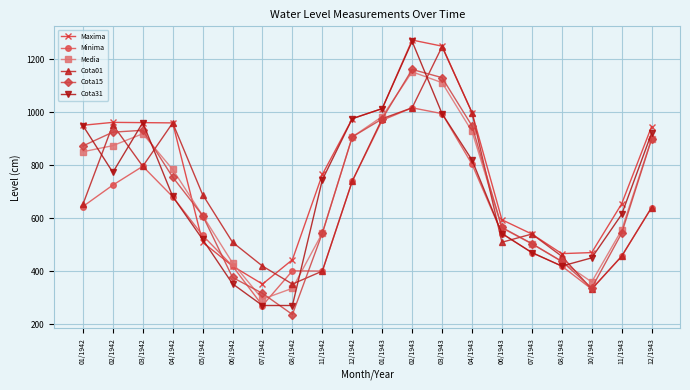

How many lines are shown in the chart?

6